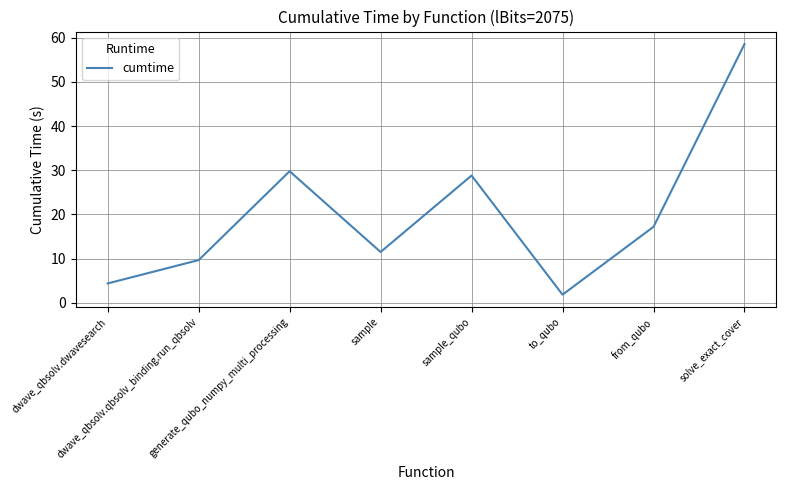

The chart shows a value of 28.8 at sample_qubo. True or false?

True